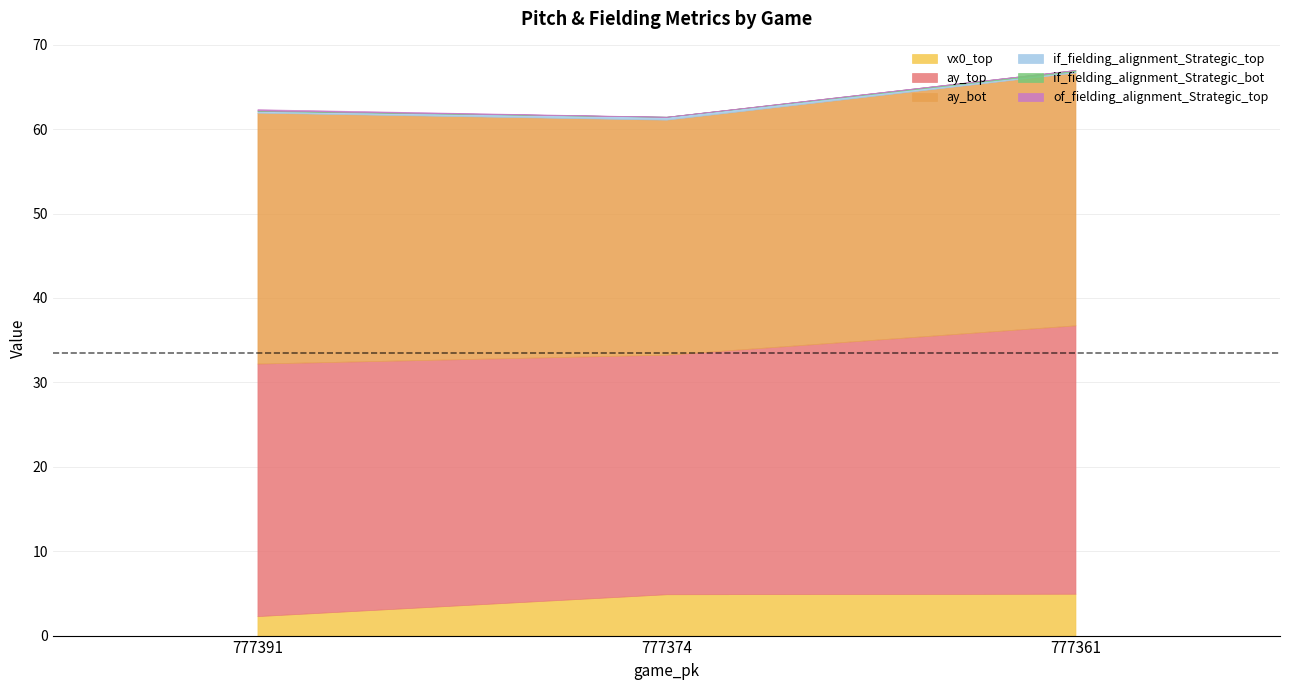

The of_fielding_alignment_Strategic_top series shows 0.1 at 777361. True or false?

False